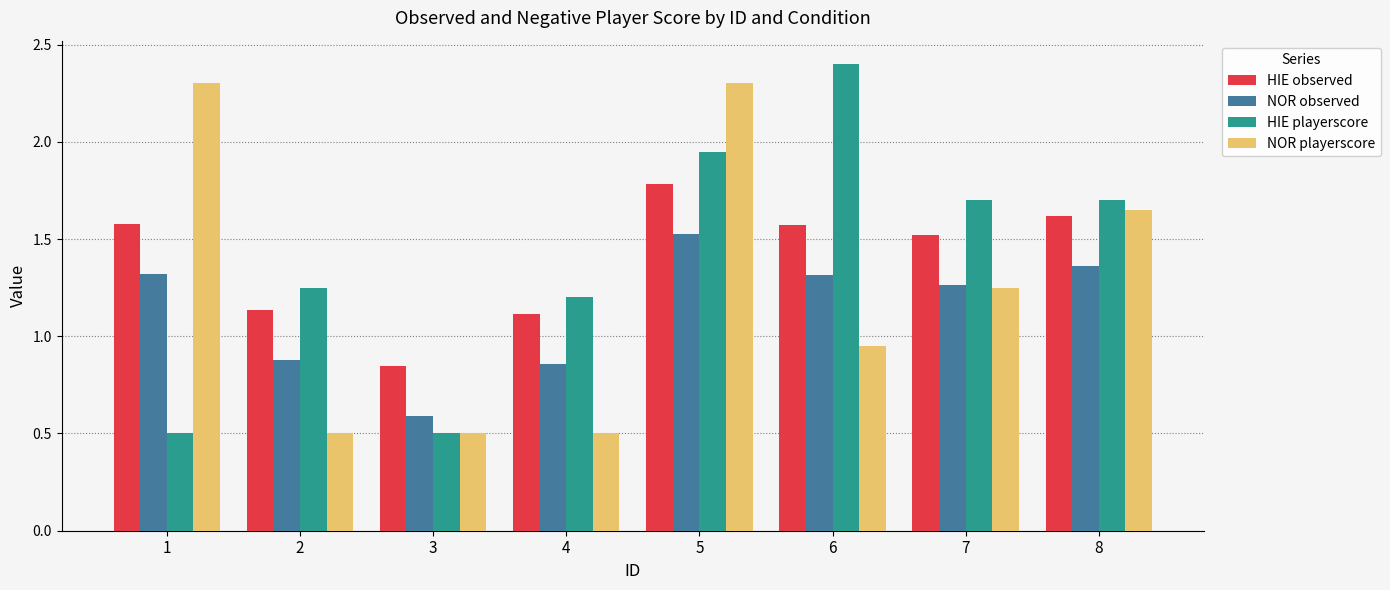

What is the difference between the second highest and second lowest values in the NOR observed series?

0.5